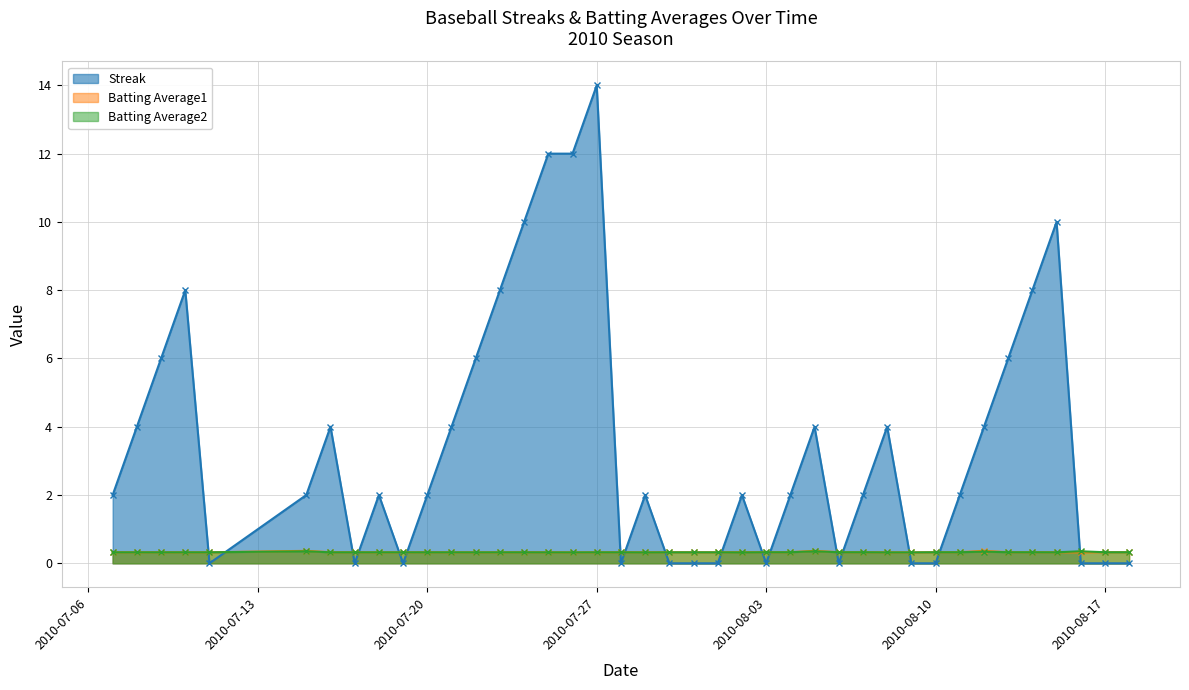

At how many categories does at least one series exceed 13?

1